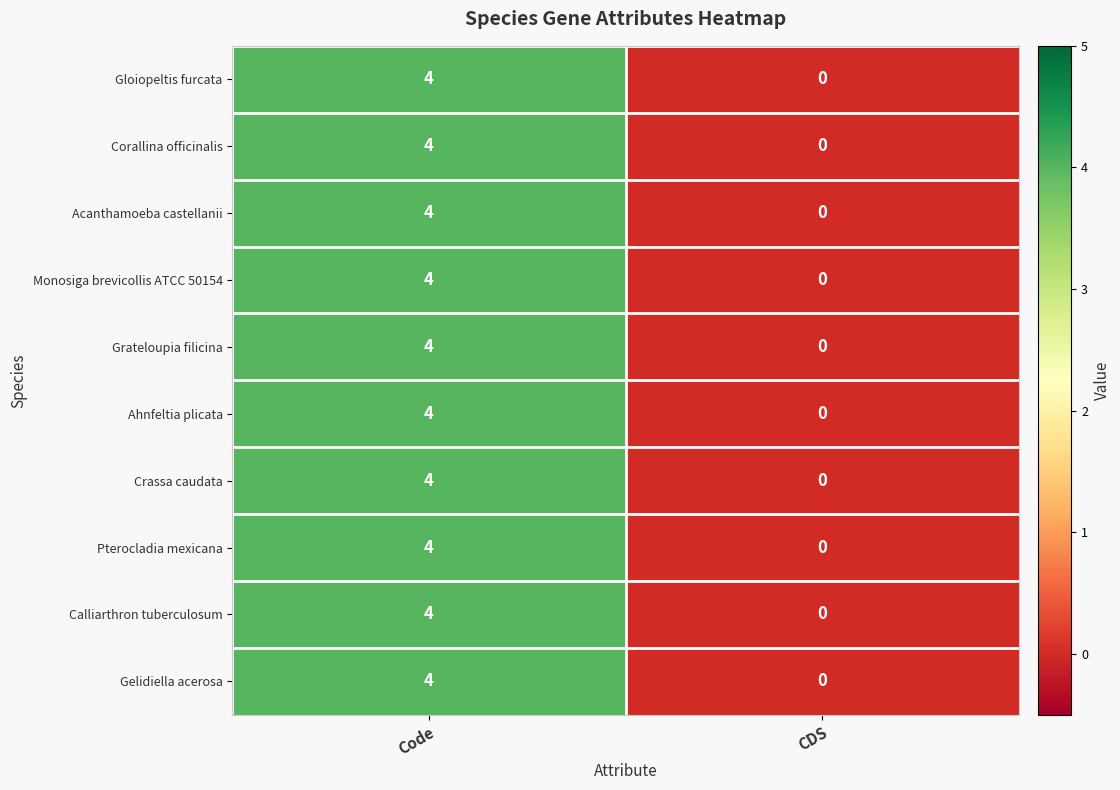

At which category is the sum across all series the highest?

Code